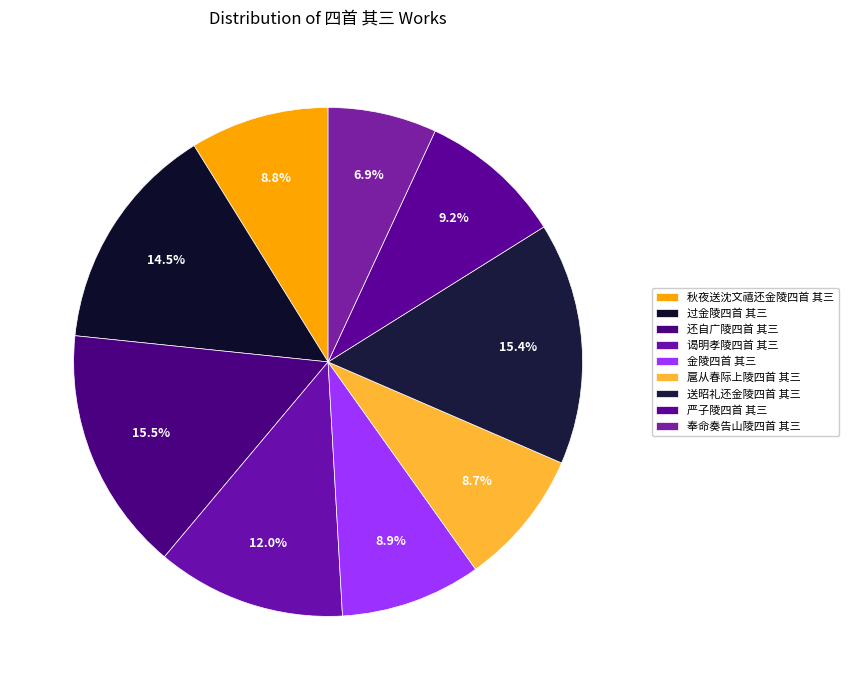

How many slices are in this pie chart?

9